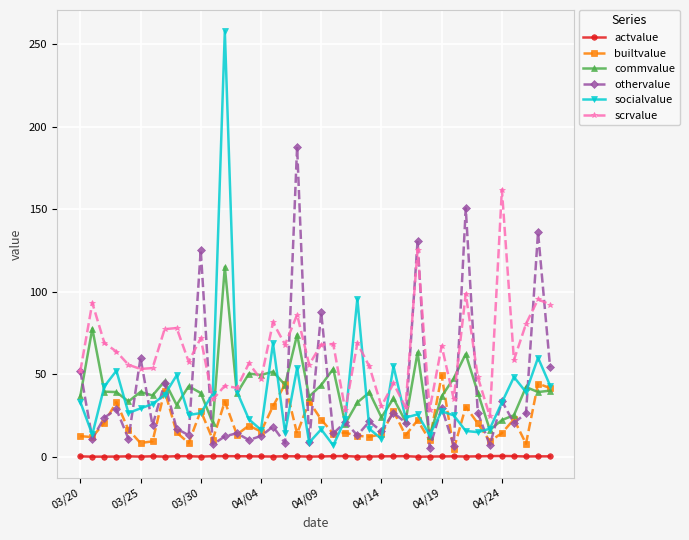

How many distinct data groups are displayed?

6